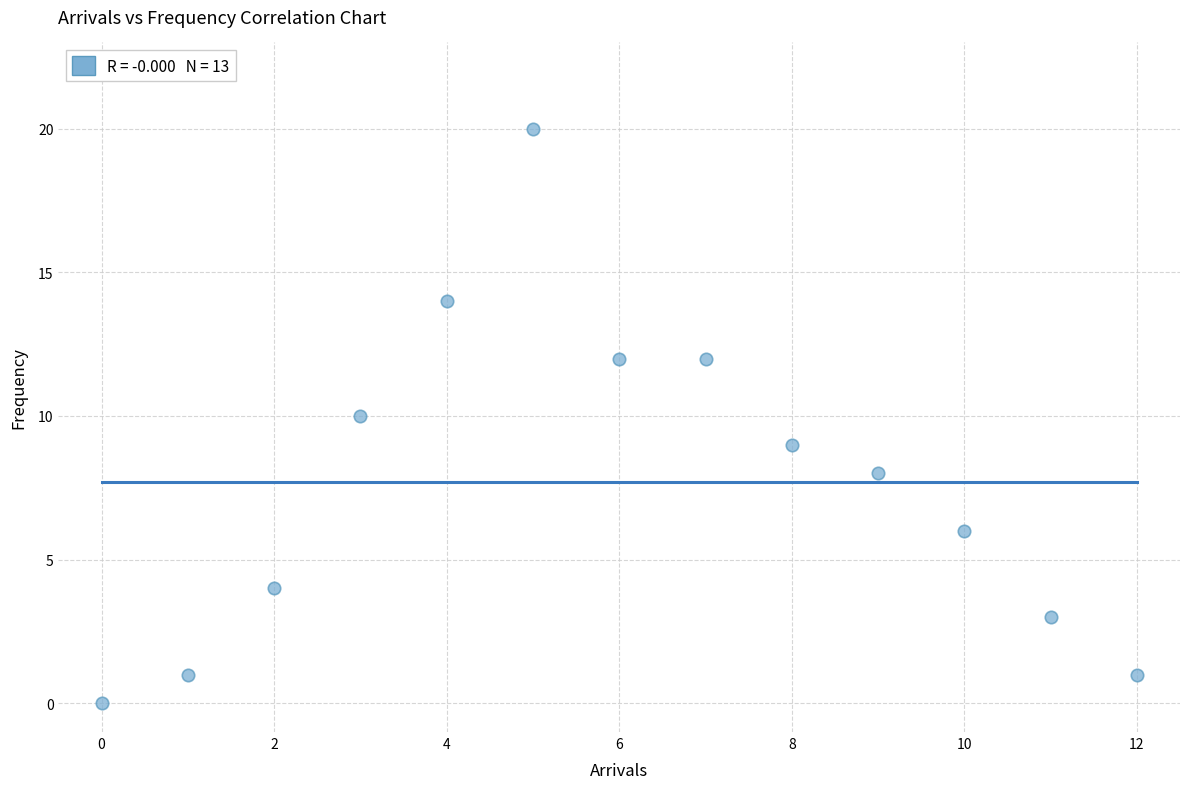

What is the range of Y values (max minus min)?

20